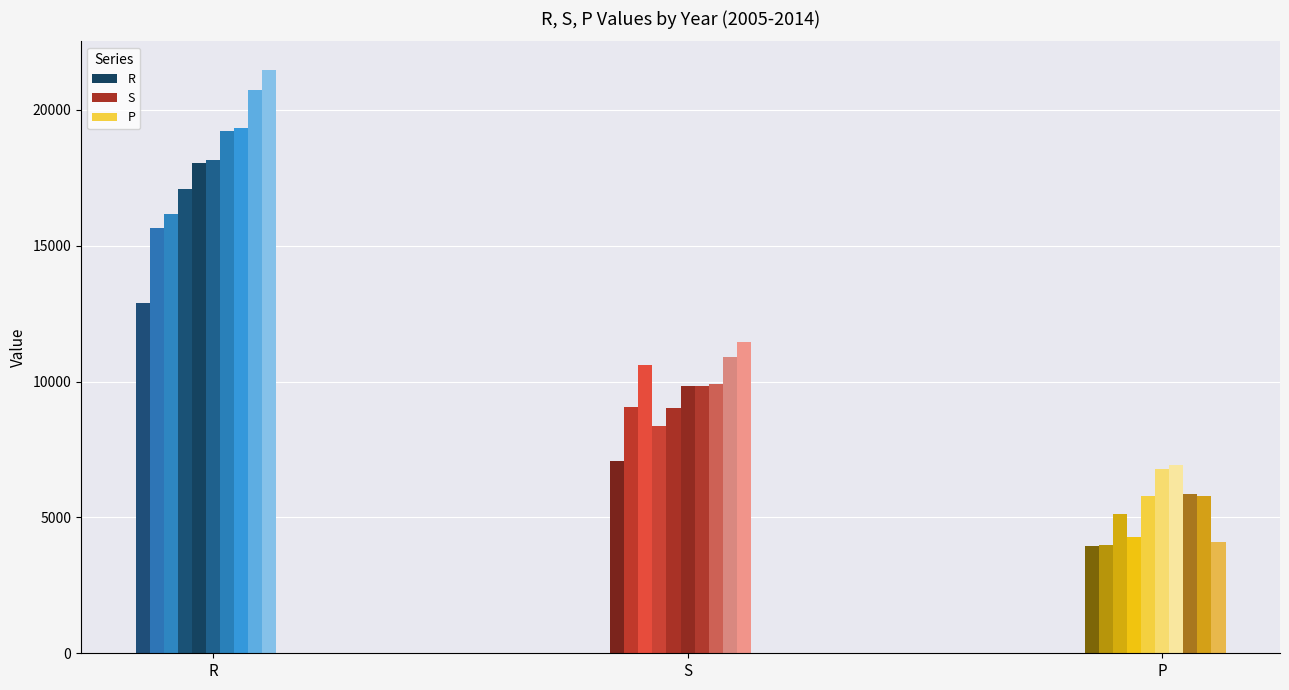

What is the difference between the highest and lowest values at 2010?

11359